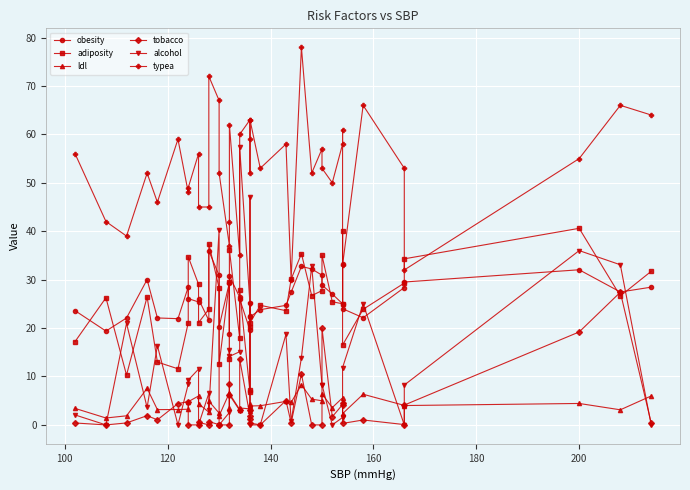

What is the difference between the maximum and minimum values in the tobacco series?

27.4